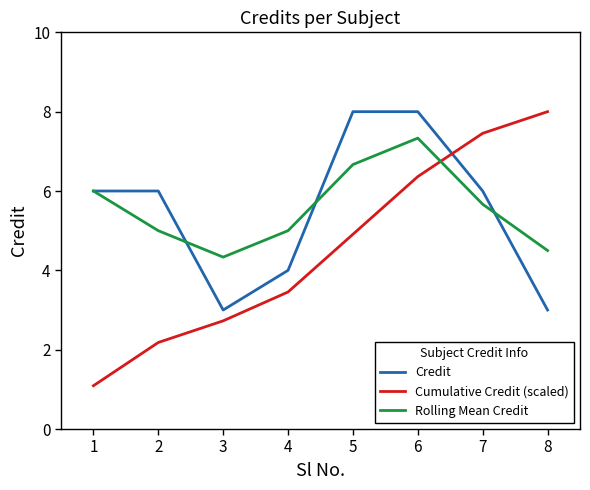

What is the total value across all series at 8?

15.5